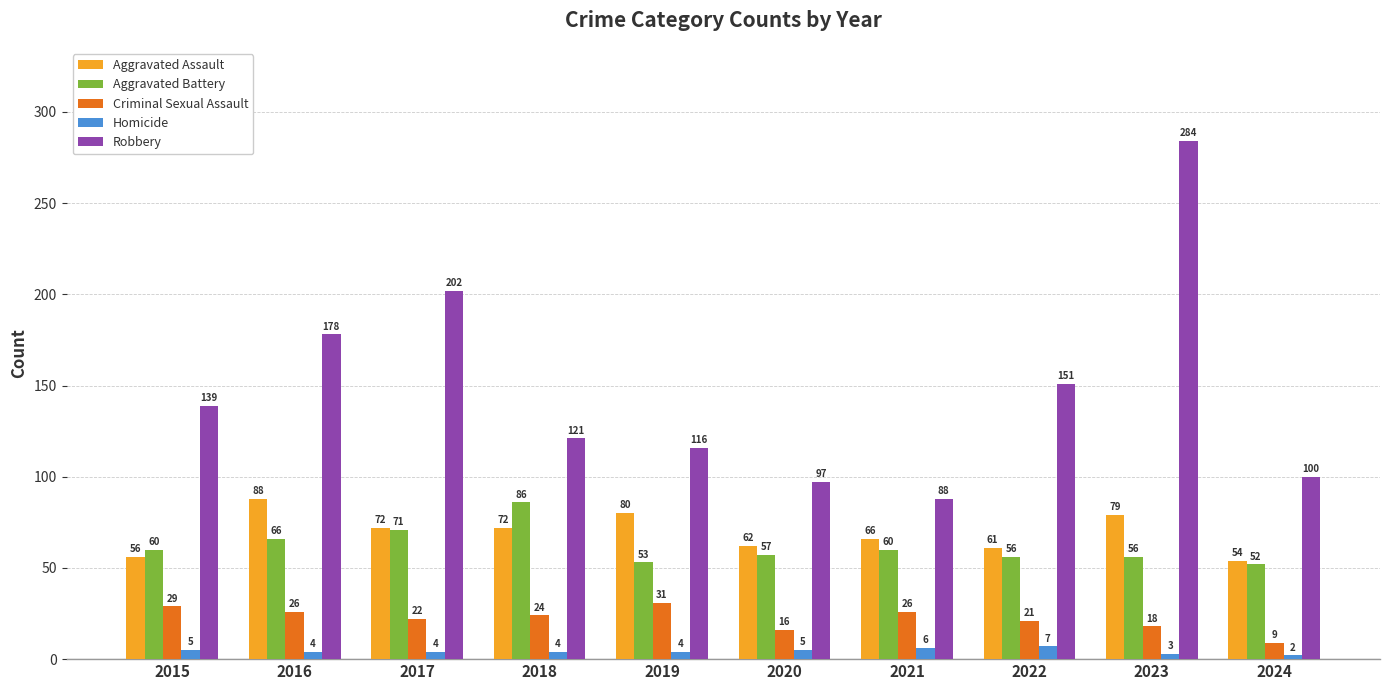

What is the value of the Aggravated Assault bar at the 10th from the left?

54